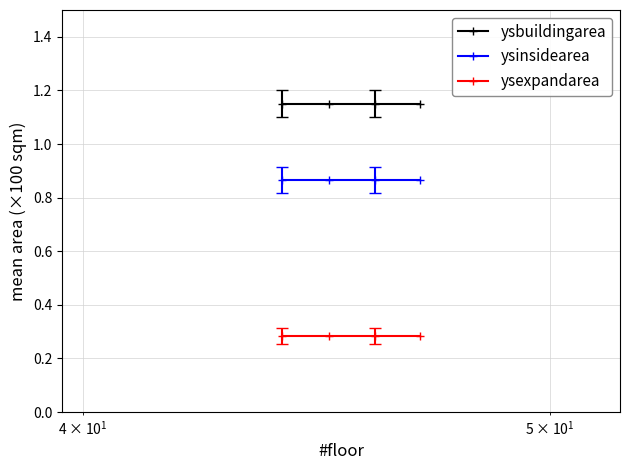

True or false: ysexpandarea and ysinsidearea intersect in this chart.

False